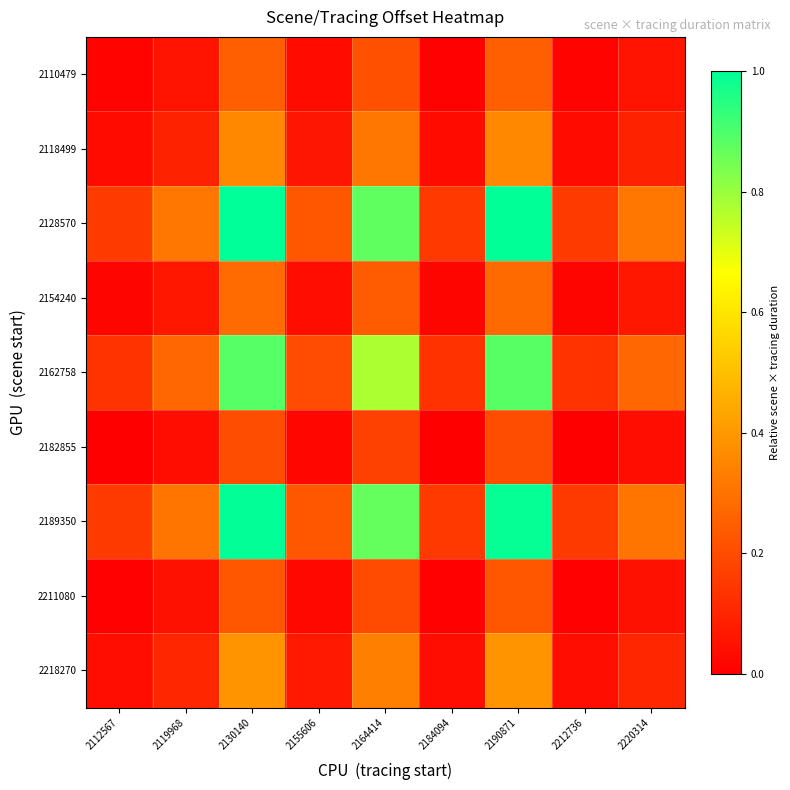

Which category has the lowest value across all series?

2184094